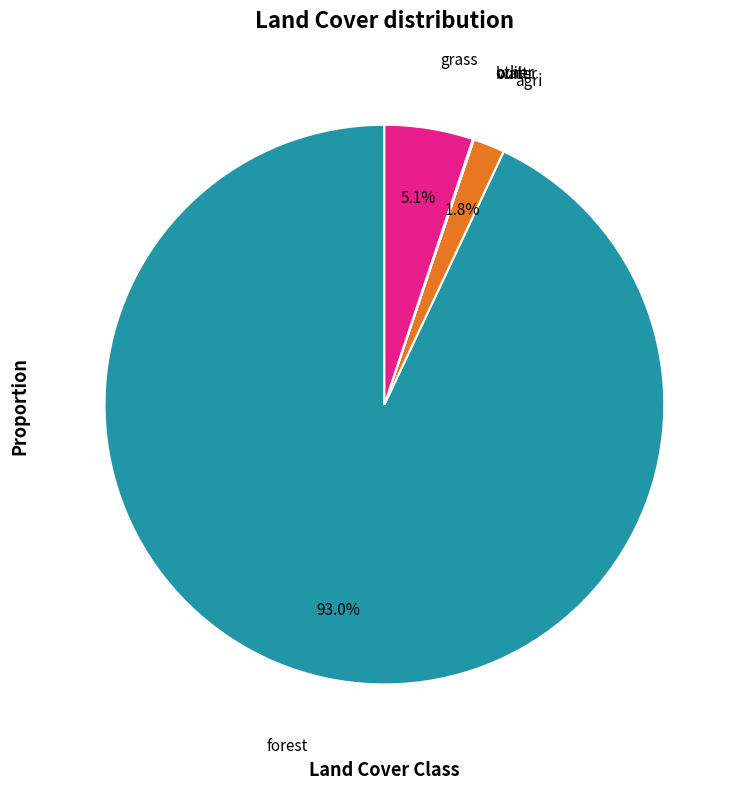

What is the largest slice in the pie chart?

forest